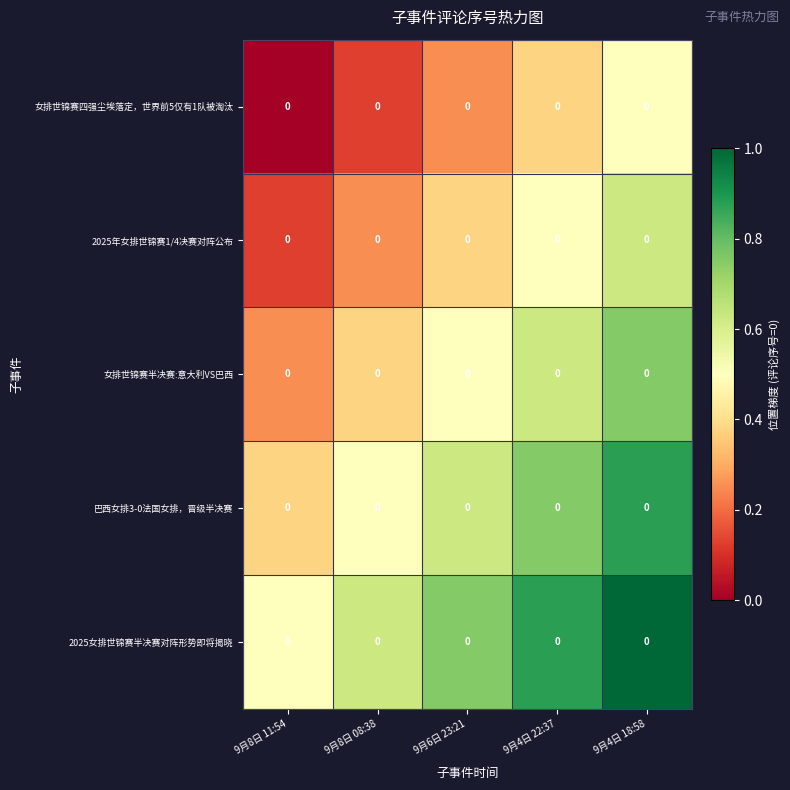

What is the difference between the maximum and second lowest values in the 巴西女排3-0法国女排，晋级半决赛 series?

0.4